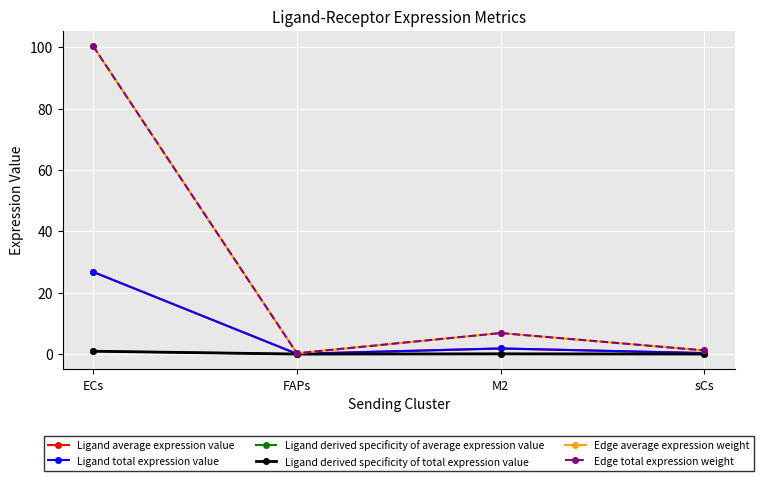

What is the total value across all series at ECs?

256.1